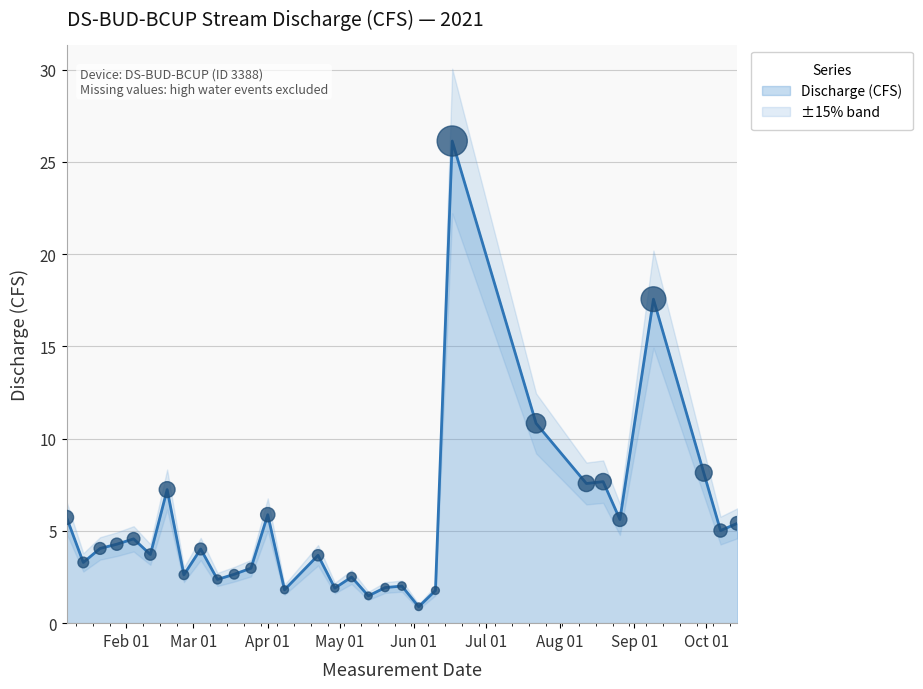

Approximately how many times larger is the value at 2021-05-20 compared to 2021-06-10?

1.1